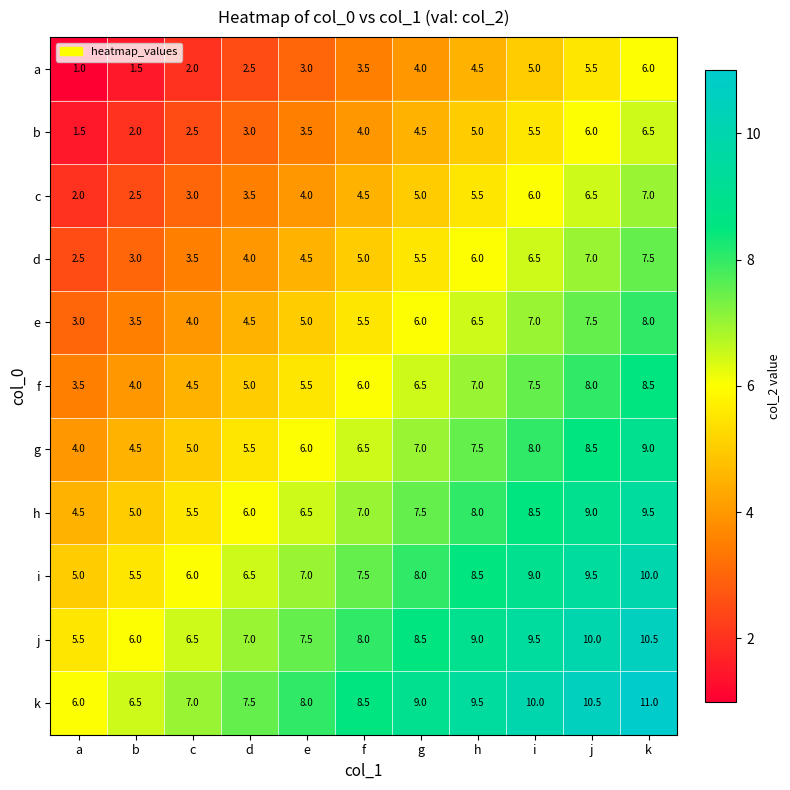

What is the total value across all series at k?

93.5